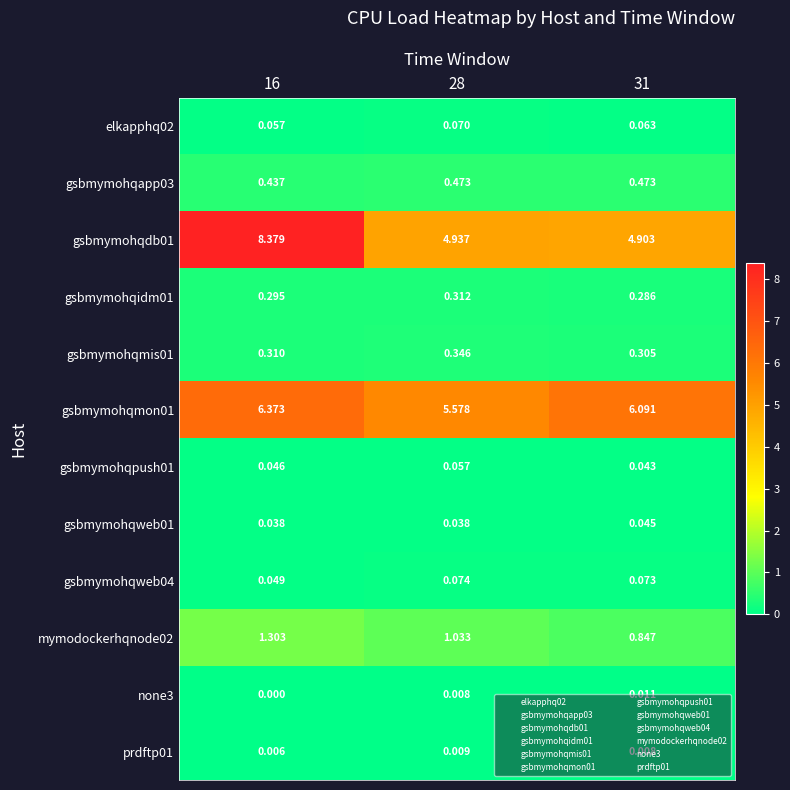

At how many categories does at least one series exceed 2?

3